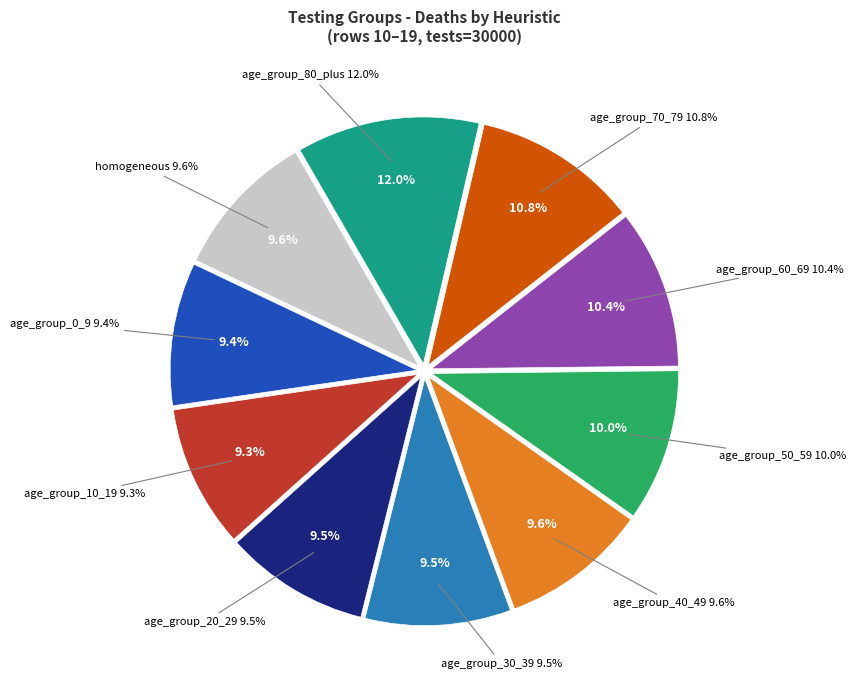

How many slices are in this pie chart?

10